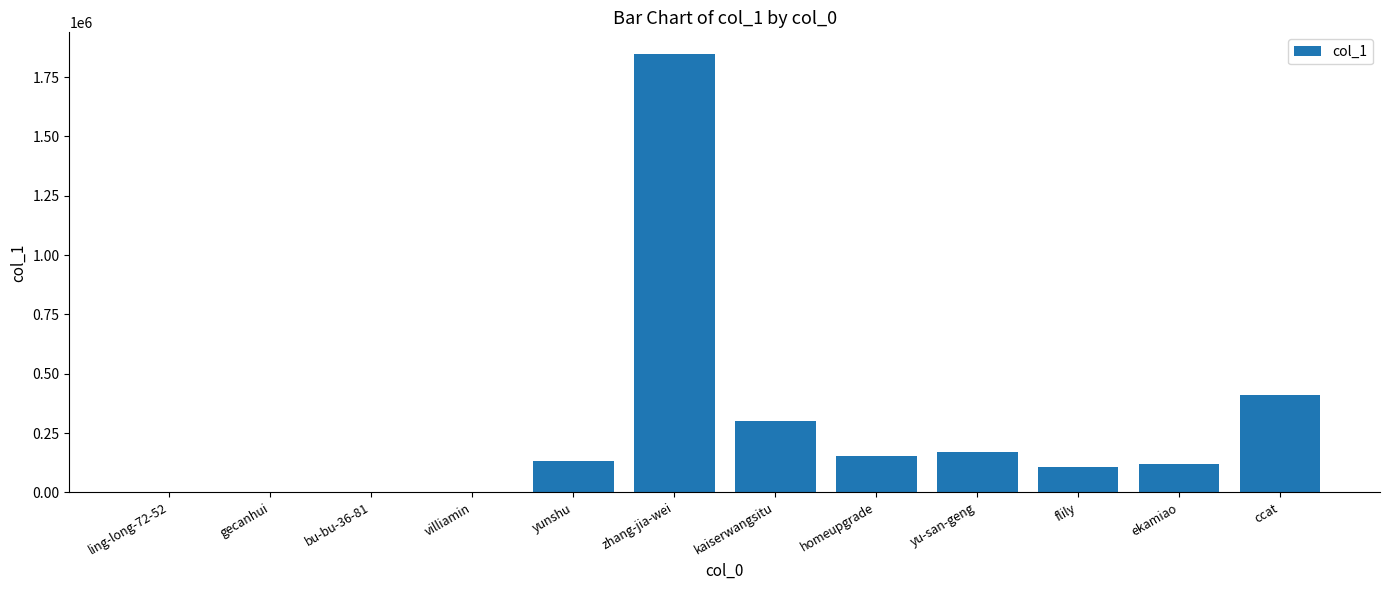

Between flily and villiamin, which is larger?

flily